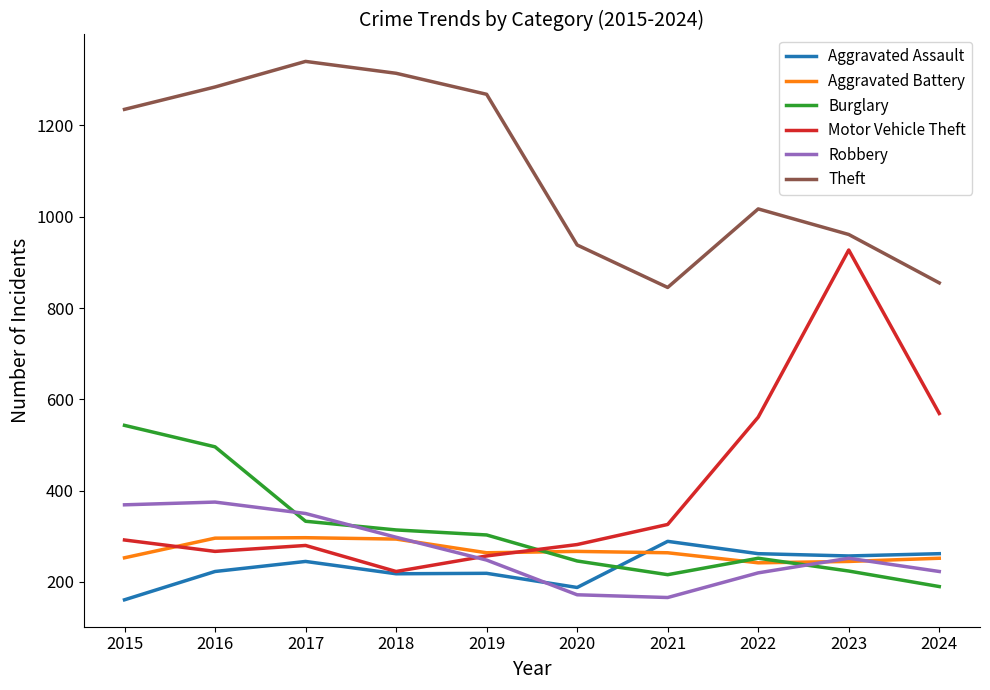

Between 2021 and 2022, which series saw the biggest shift?

Motor Vehicle Theft